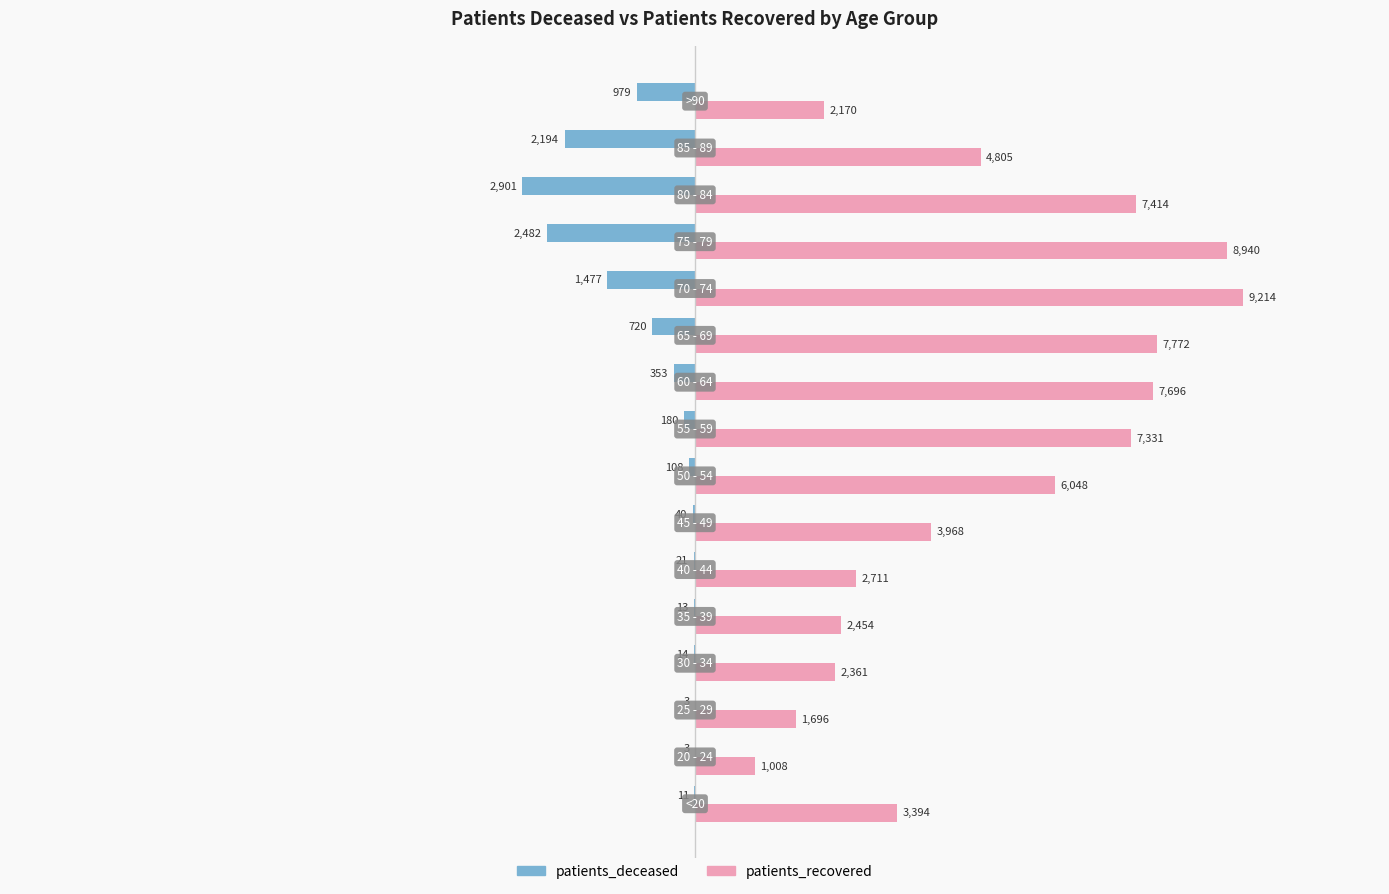

What is the maximum value for patients_recovered?

9214